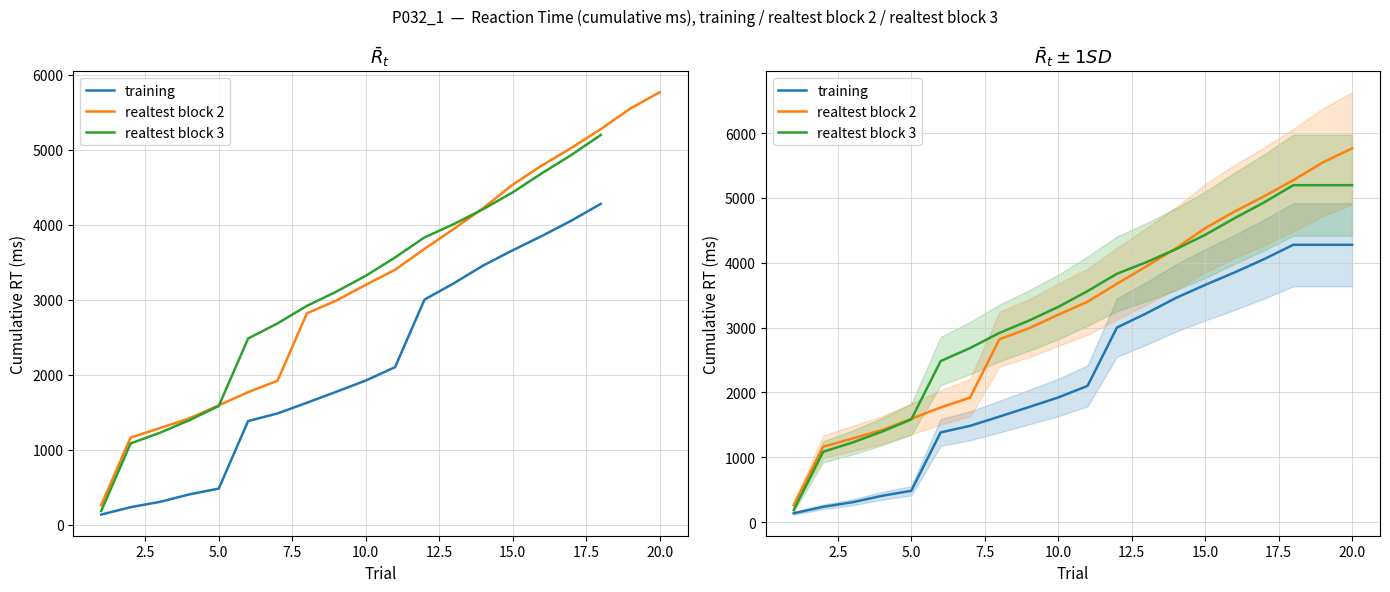

Reading left to right, what are all the values shown in this chart?

training: 137	236	307	406	484	1384	1485	1628	1774	1923	2102	3002	3220	3457	3659	3851	4055	4278	4278	4278
realtest block 2: 263	1163	1290	1419	1594	1769	1920	2820	2989	3199	3400	3678	3945	4222	4533	4791	5024	5274	5547	5765
realtest block 3: 185	1085	1228	1395	1584	2484	2685	2919	3108	3319	3564	3831	4009	4208	4431	4687	4930	5197	5197	5197